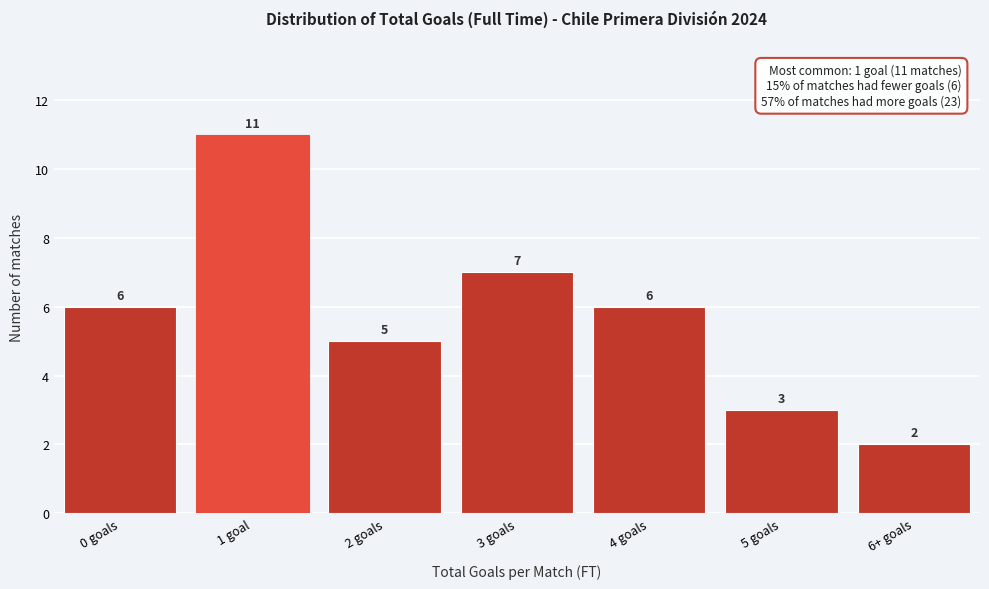

Reading left to right, list all the values displayed in this chart.

6	11	5	7	6	3	2